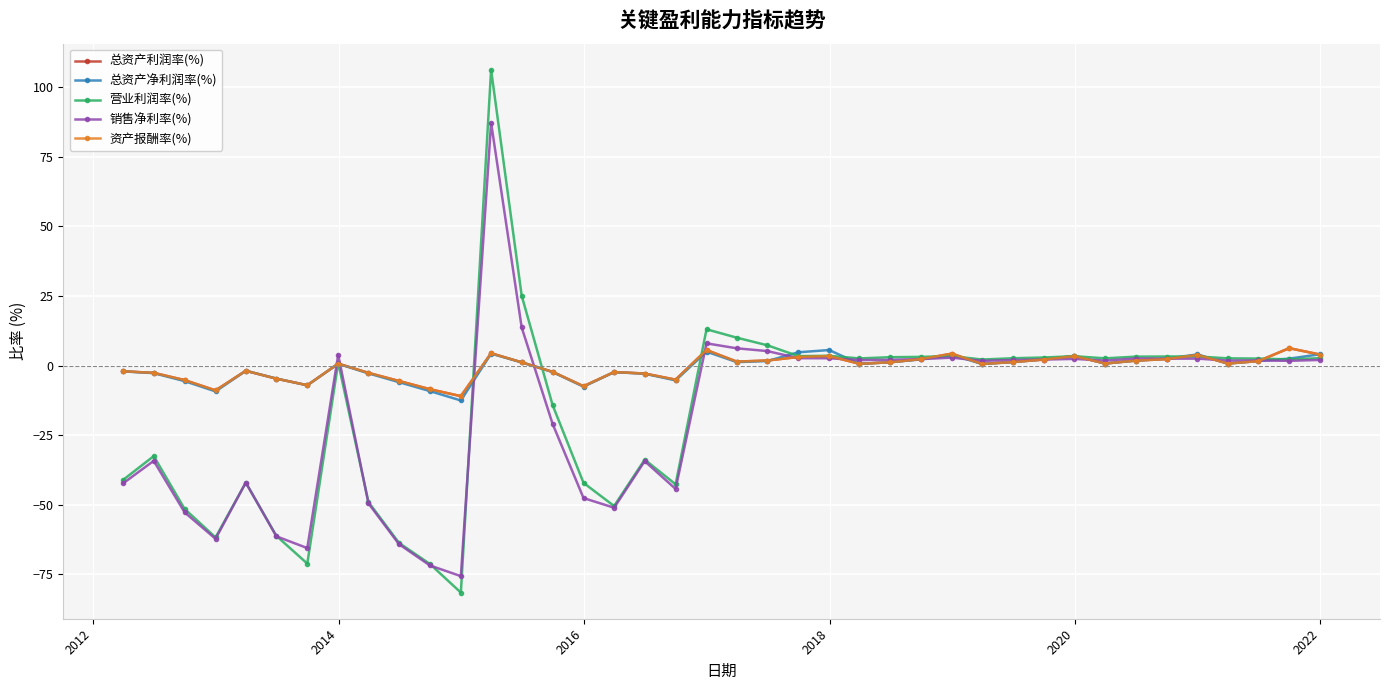

Does the chart have visible grid lines?

Yes